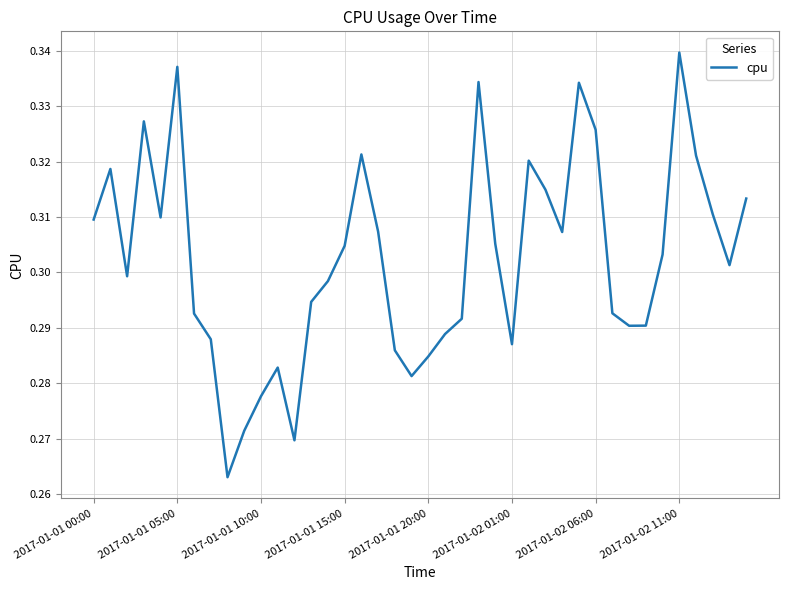

True or false: the data has more than 1 interior local peaks.

True